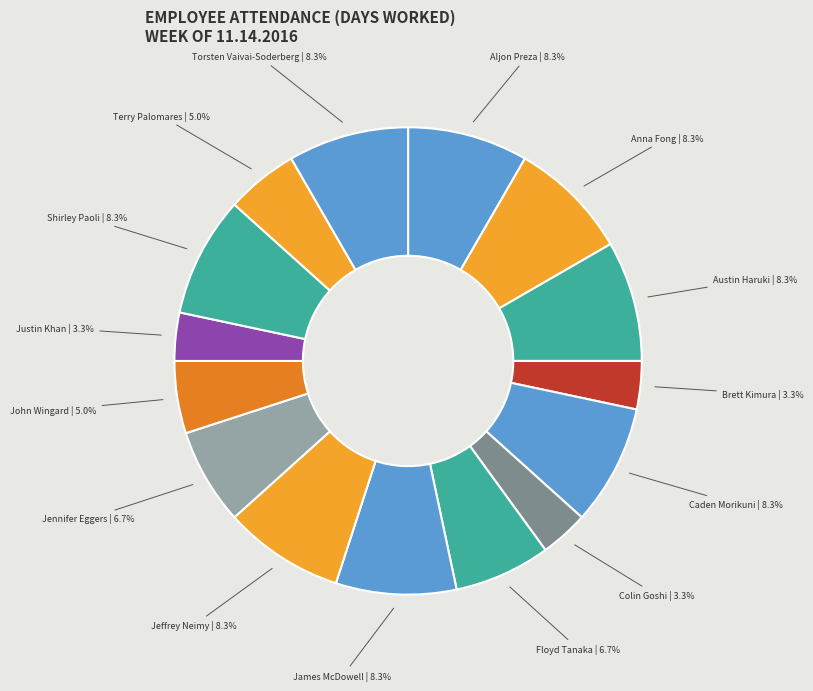

To the nearest percent, what percentage of the pie is Aljon Preza?

8%